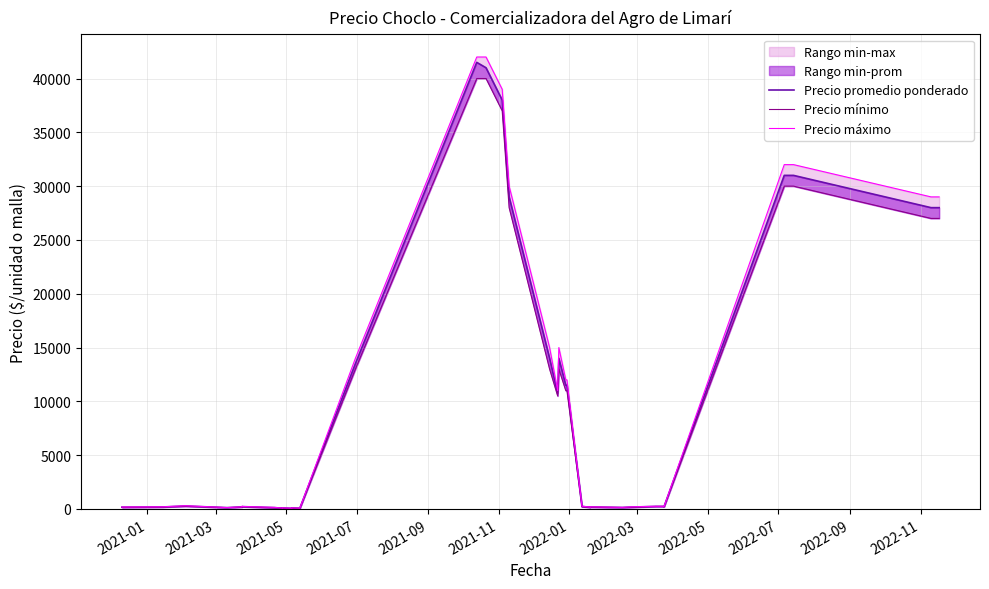

Which series has the largest total across all categories?

Precio máximo